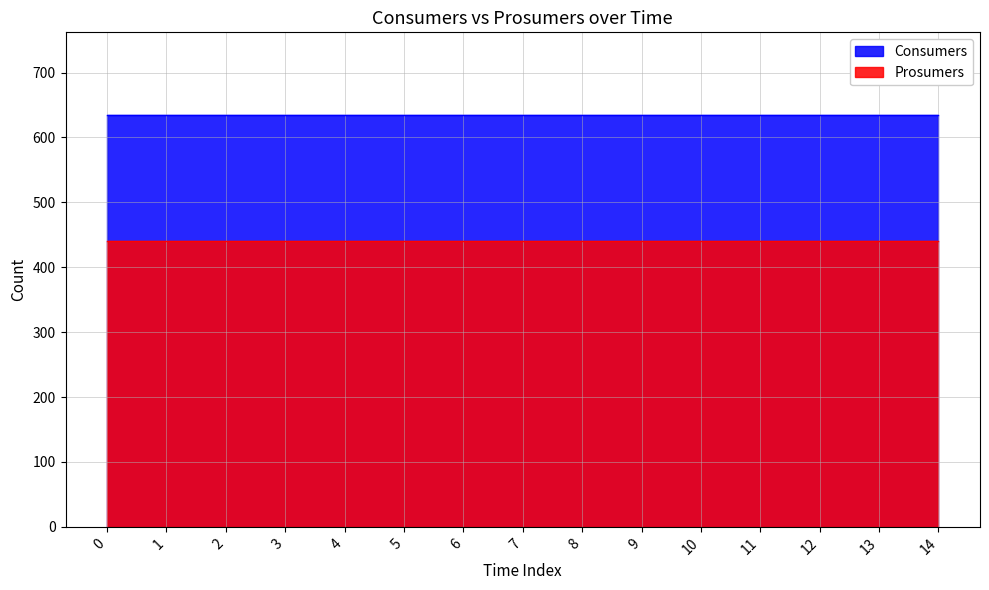

Which series has the largest range (max minus min)?

Consumers